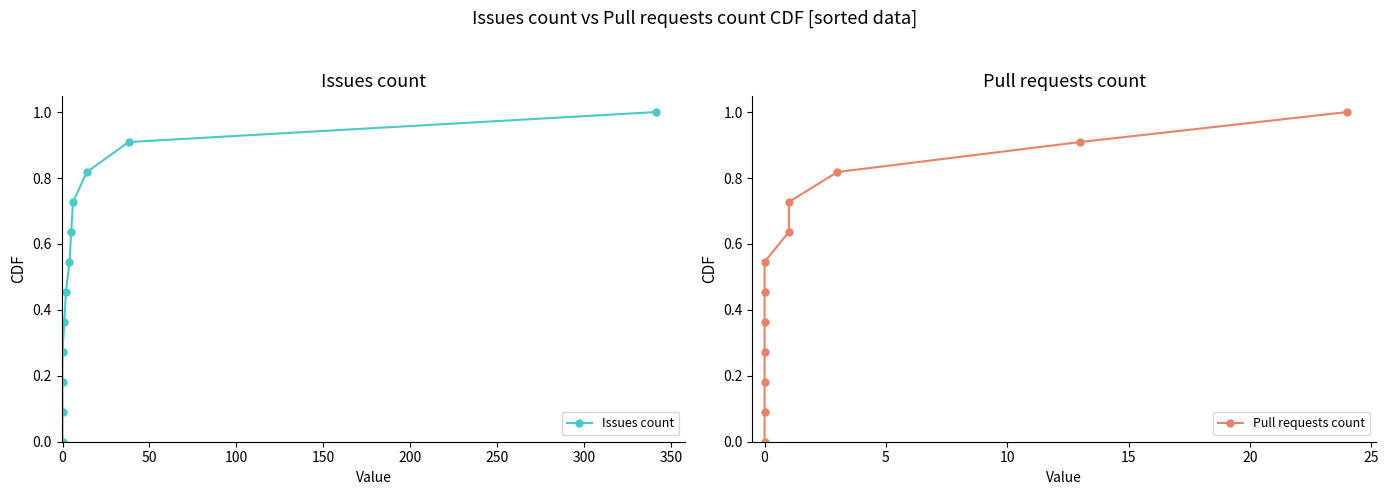

How many lines are shown in the chart?

2